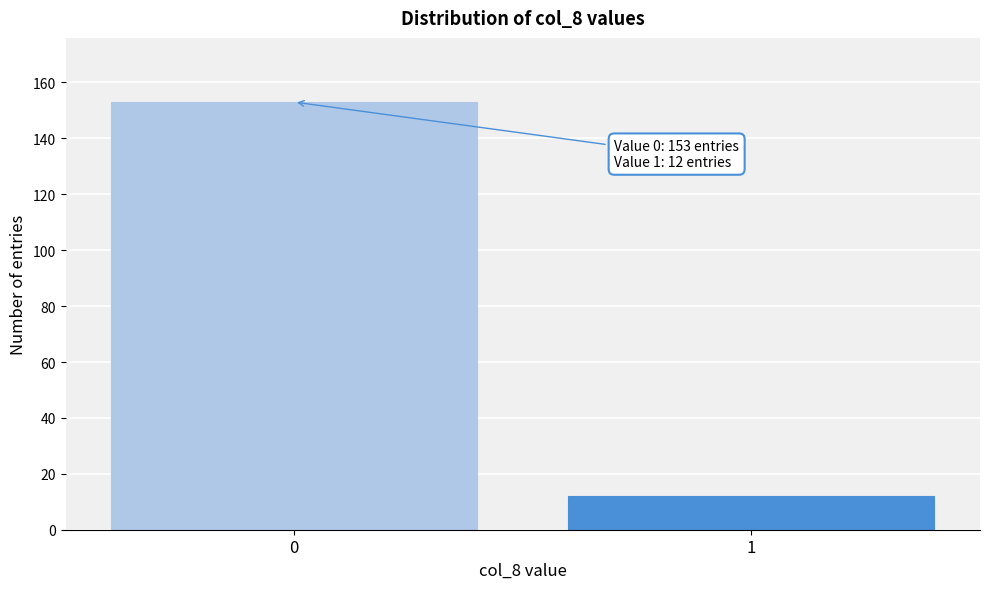

Reading right to left, extract all data points from this chart.

12	153